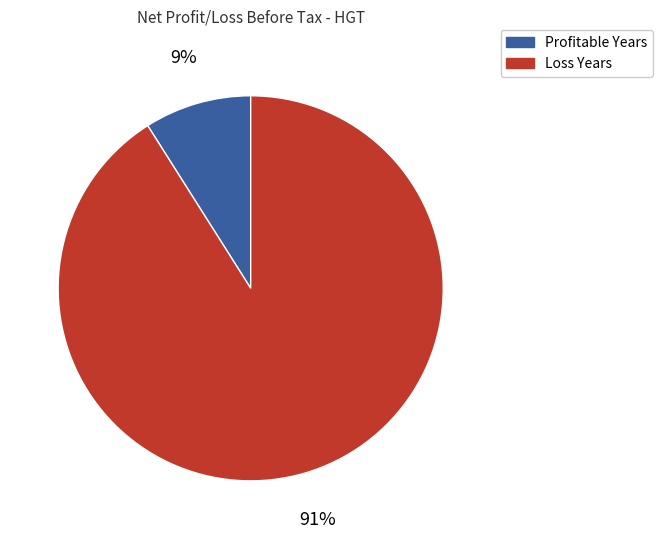

To the nearest percent, what is the difference between the largest and smallest slice percentages?

82%